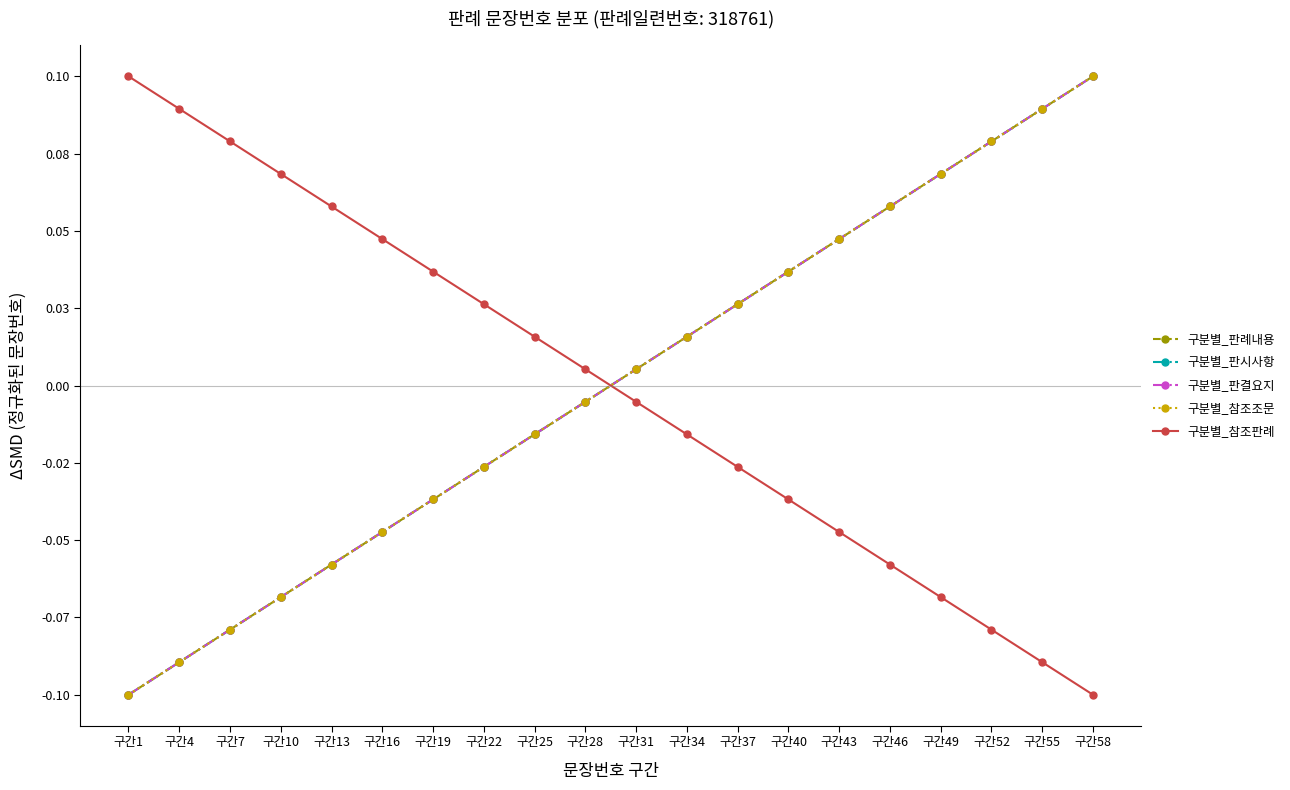

Reading left to right, extract all data points from this chart.

구분별_판례내용: -0.1	-0.1	-0.1	-0.1	-0.1	-0.0	-0.0	-0.0	-0.0	-0.0	0.0	0.0	0.0	0.0	0.0	0.1	0.1	0.1	0.1	0.1
구분별_판시사항: -0.1	-0.1	-0.1	-0.1	-0.1	-0.0	-0.0	-0.0	-0.0	-0.0	0.0	0.0	0.0	0.0	0.0	0.1	0.1	0.1	0.1	0.1
구분별_판결요지: -0.1	-0.1	-0.1	-0.1	-0.1	-0.0	-0.0	-0.0	-0.0	-0.0	0.0	0.0	0.0	0.0	0.0	0.1	0.1	0.1	0.1	0.1
구분별_참조조문: -0.1	-0.1	-0.1	-0.1	-0.1	-0.0	-0.0	-0.0	-0.0	-0.0	0.0	0.0	0.0	0.0	0.0	0.1	0.1	0.1	0.1	0.1
구분별_참조판례: 0.1	0.1	0.1	0.1	0.1	0.0	0.0	0.0	0.0	0.0	-0.0	-0.0	-0.0	-0.0	-0.0	-0.1	-0.1	-0.1	-0.1	-0.1